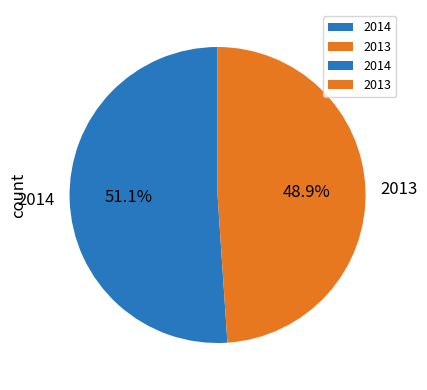

Rank the categories by value from highest to lowest.

2014, 2013